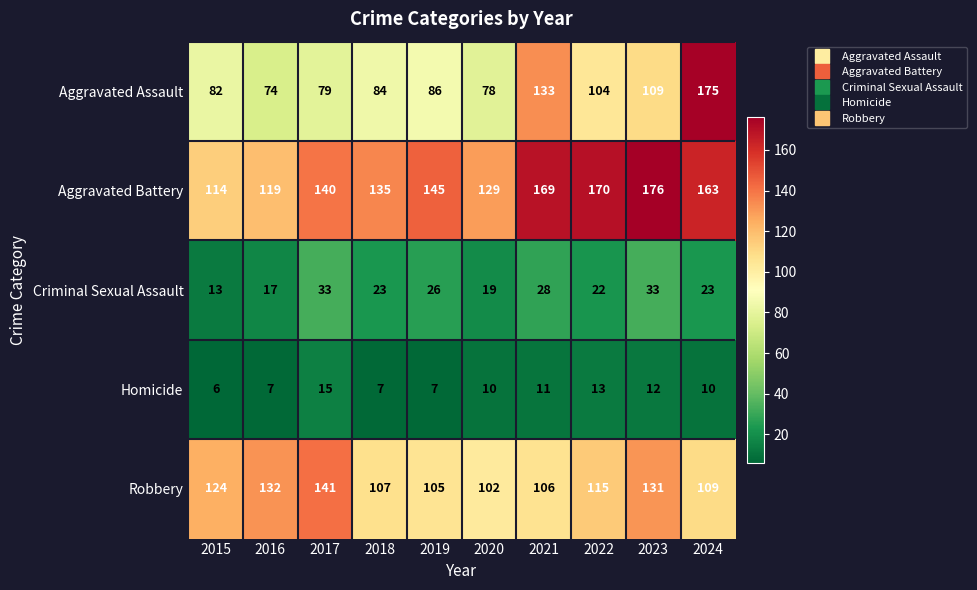

Which series has the largest total across all categories?

Aggravated Battery